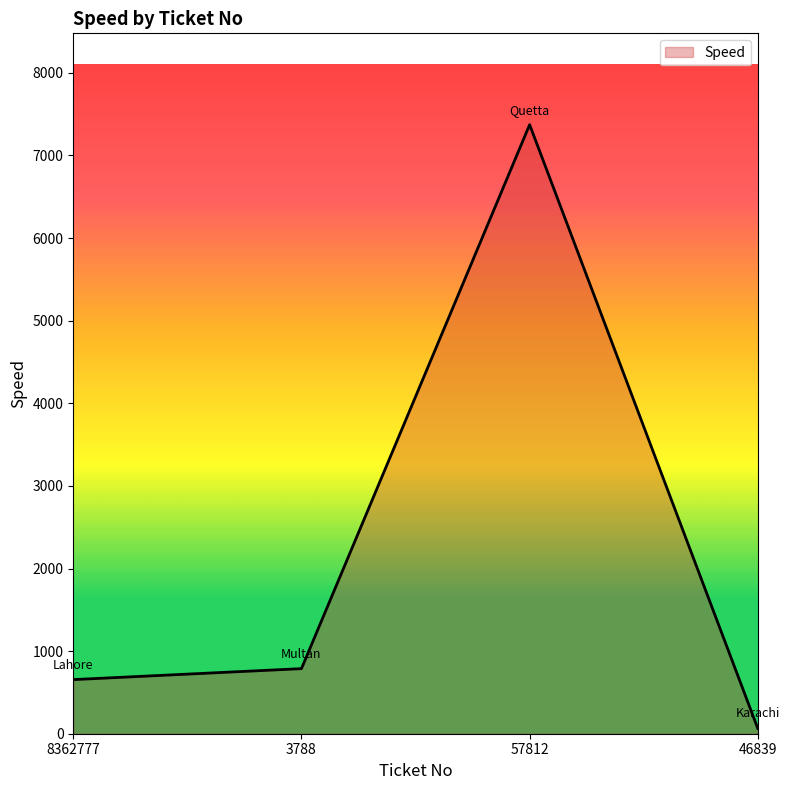

Where is the data nearest to the value 3718?

3788